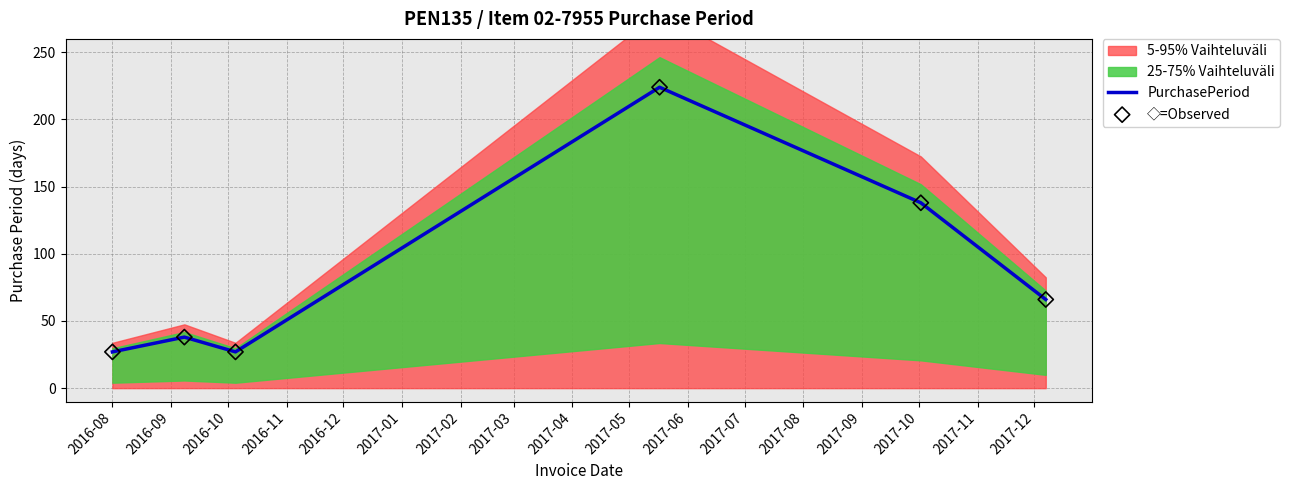

Which series contains the lowest Y value?

PurchasePeriod